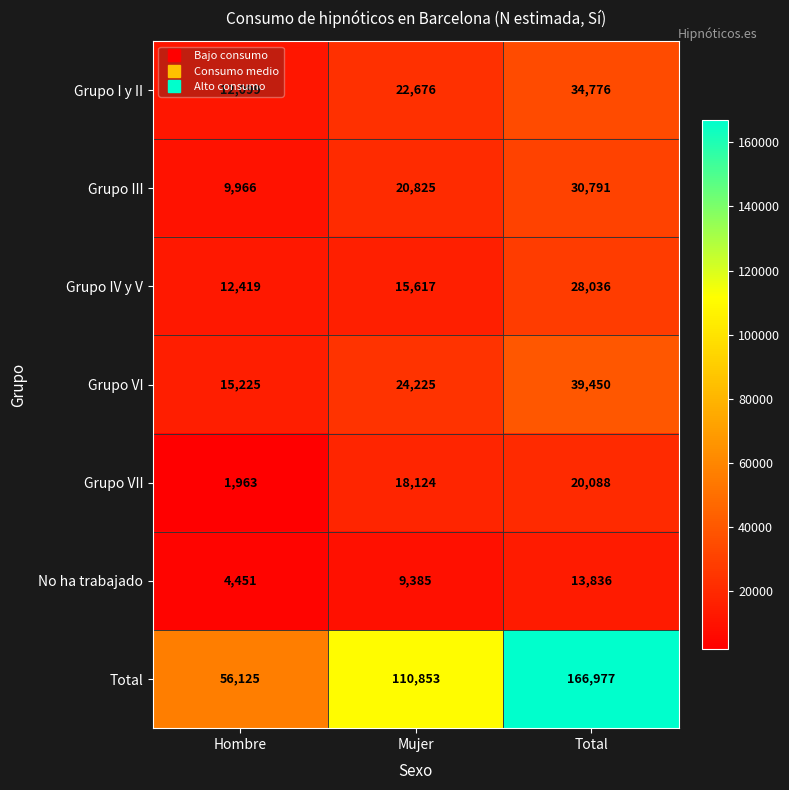

At Total, list the series in order from largest to smallest.

Total, Grupo VI, Grupo I y II, Grupo III, Grupo IV y V, Grupo VII, No ha trabajado